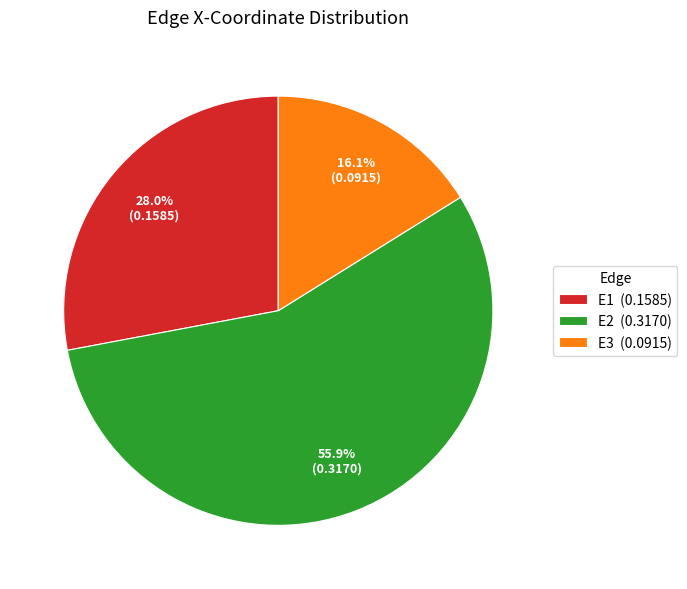

Rank the categories by value from lowest to highest.

E3, E1, E2